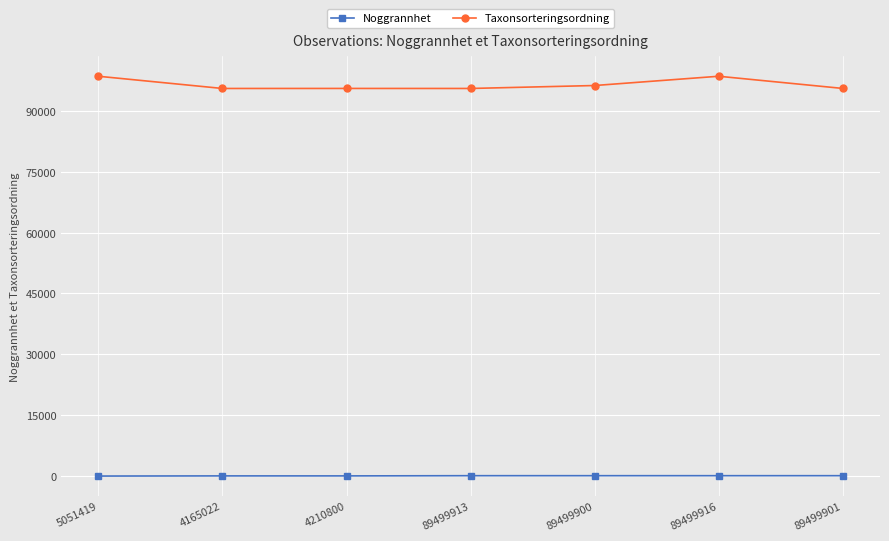

At which label does Taxonsorteringsordning first exceed 95519?

5051419